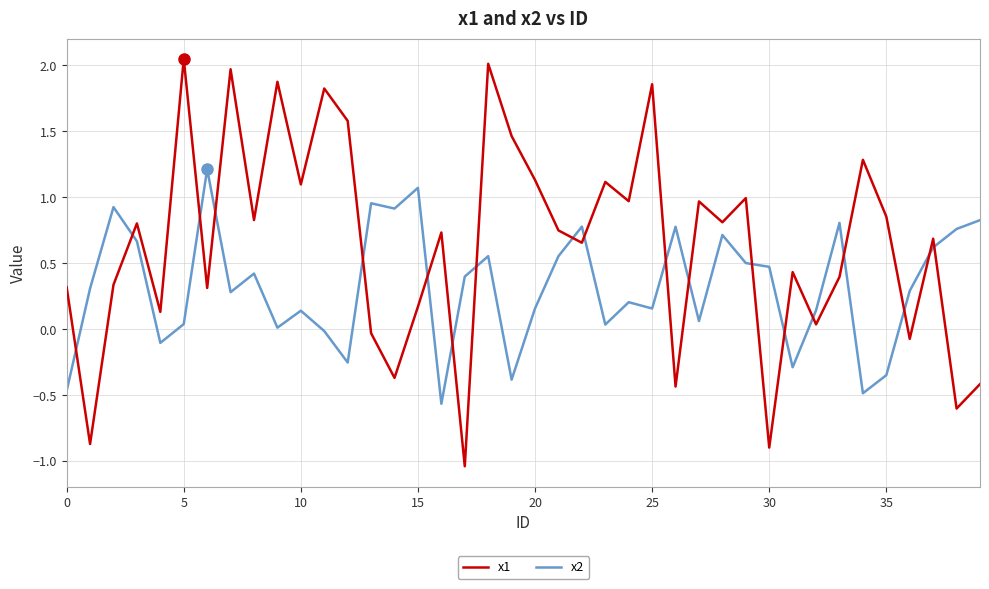

Does the chart display data point markers on the line(s)?

No